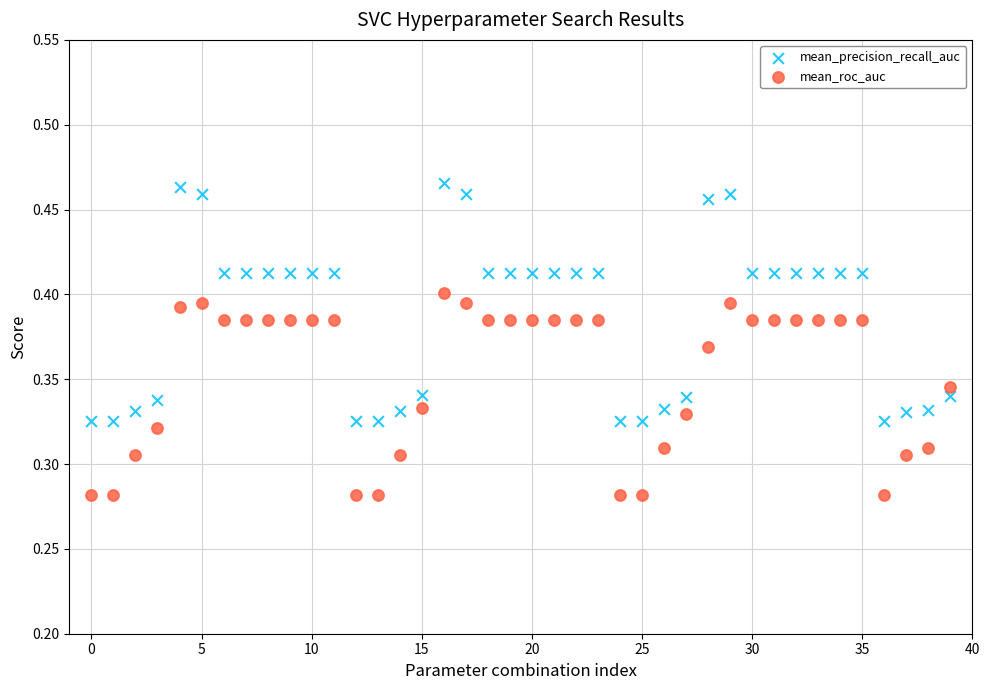

Which series contains the highest Y value?

mean_precision_recall_auc